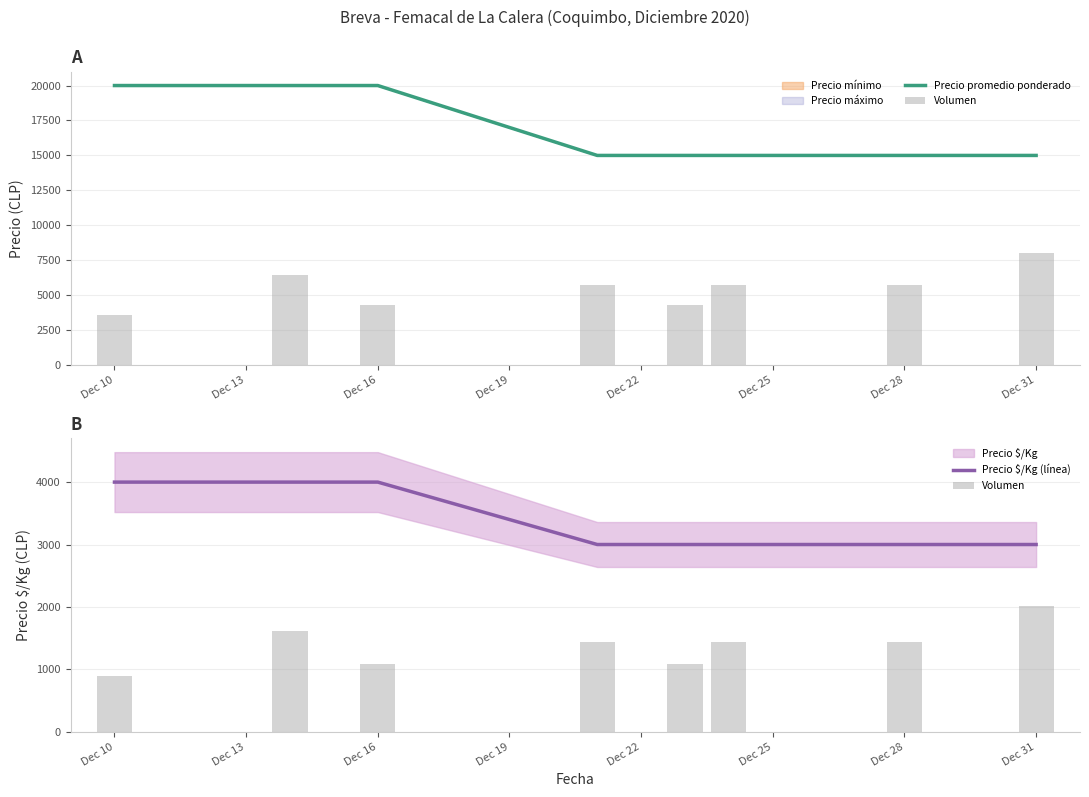

Rank the series by their maximum value, from highest to lowest.

Precio promedio ponderado, Precio $/Kg (línea), Volumen